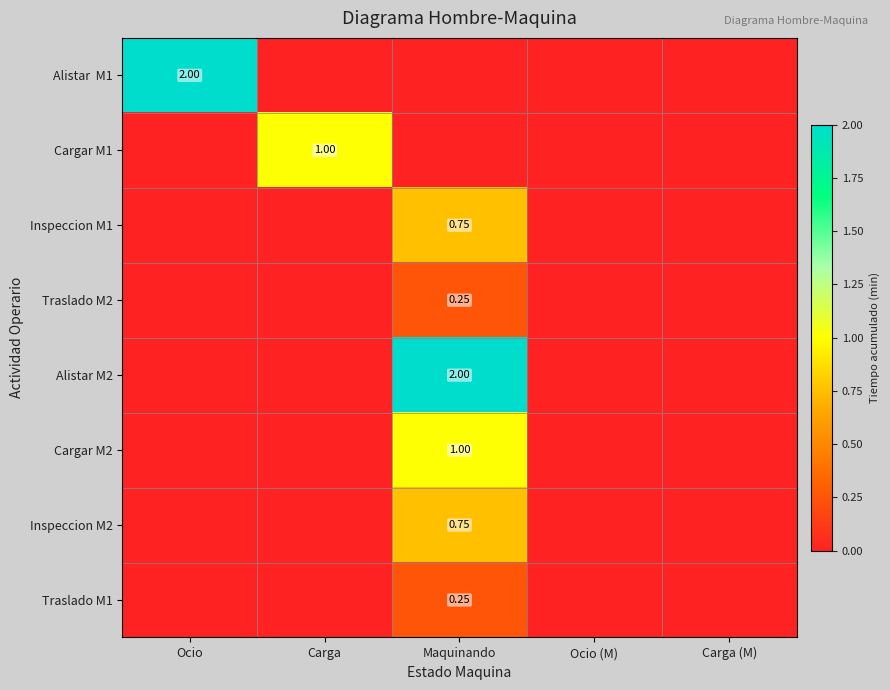

Which series changed the most between Carga and Ocio (M)?

Cargar M1